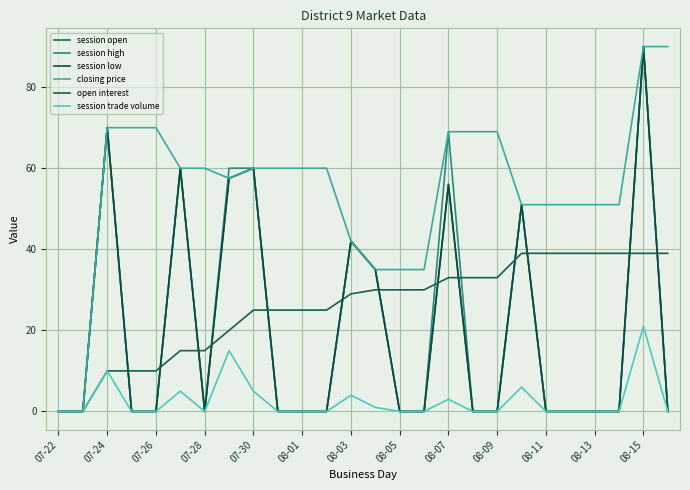

How many lines are shown in the chart?

6